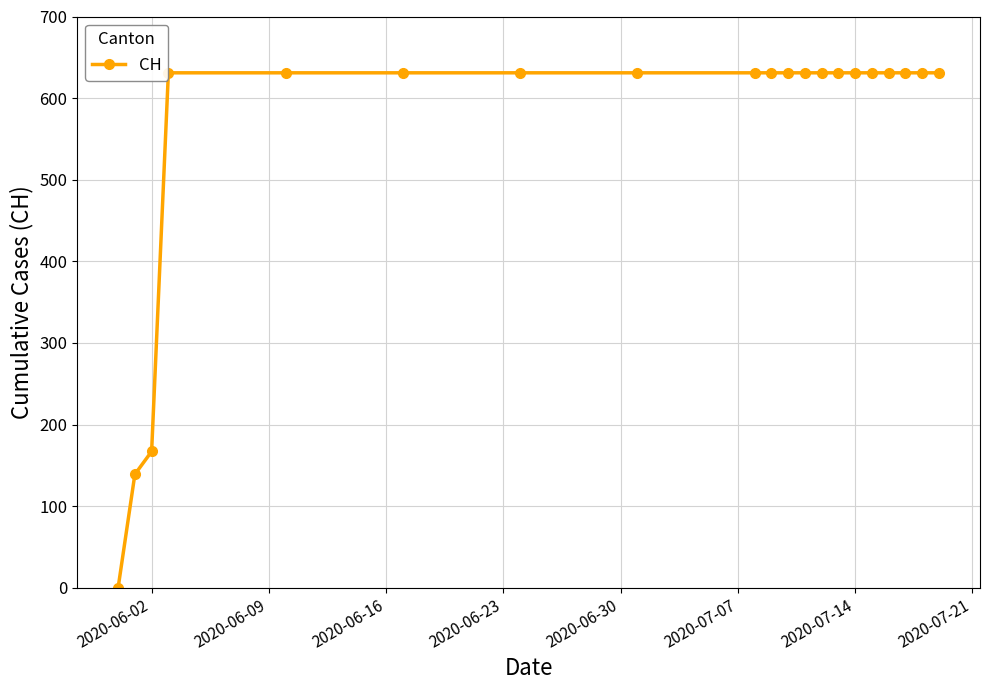

What is the value of the 14th point from the left?

631